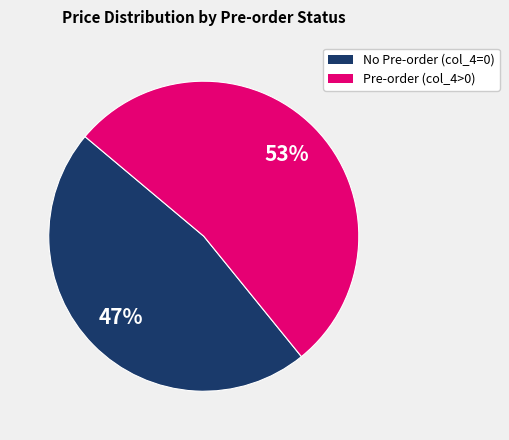

Combined, do Pre-order (col_4>0) and No Pre-order (col_4=0) account for over 50%?

Yes